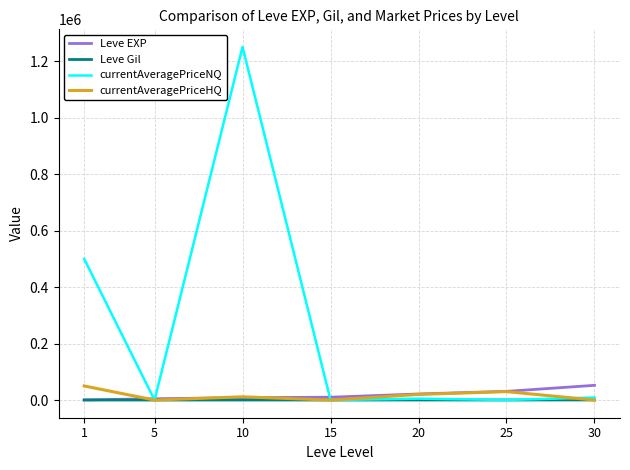

Between which two adjacent categories do Leve Gil and currentAveragePriceNQ first intersect?

1 and 5